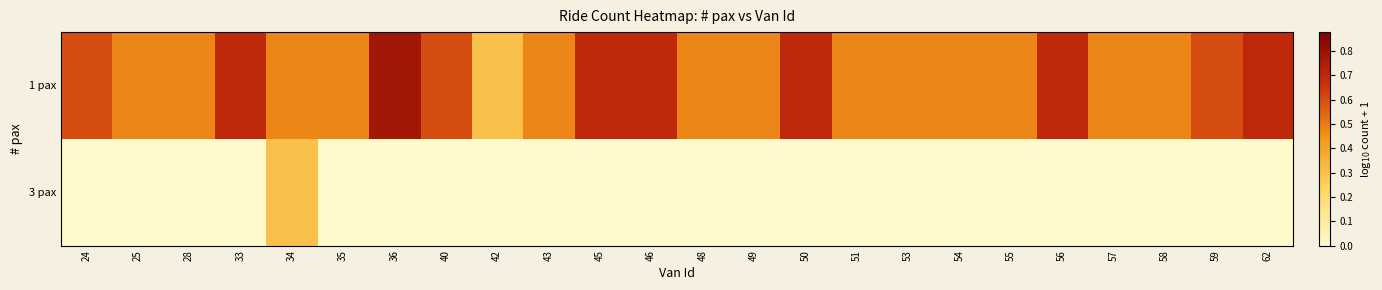

Reading left to right, transcribe all the data shown in this chart.

1 pax: 24=0.6	25=0.5	28=0.5	33=0.7	34=0.5	35=0.5	36=0.8	40=0.6	42=0.3	43=0.5	45=0.7	46=0.7	48=0.5	49=0.5	50=0.7	51=0.5	53=0.5	54=0.5	55=0.5	56=0.7	57=0.5	58=0.5	59=0.6	62=0.7
3 pax: 24=0.0	25=0.0	28=0.0	33=0.0	34=0.3	35=0.0	36=0.0	40=0.0	42=0.0	43=0.0	45=0.0	46=0.0	48=0.0	49=0.0	50=0.0	51=0.0	53=0.0	54=0.0	55=0.0	56=0.0	57=0.0	58=0.0	59=0.0	62=0.0